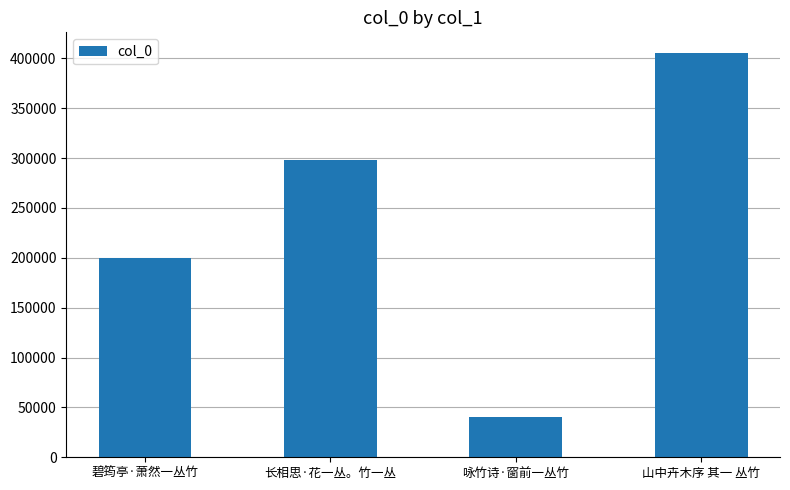

Which label corresponds to the smallest value in the chart?

咏竹诗·窗前一丛竹